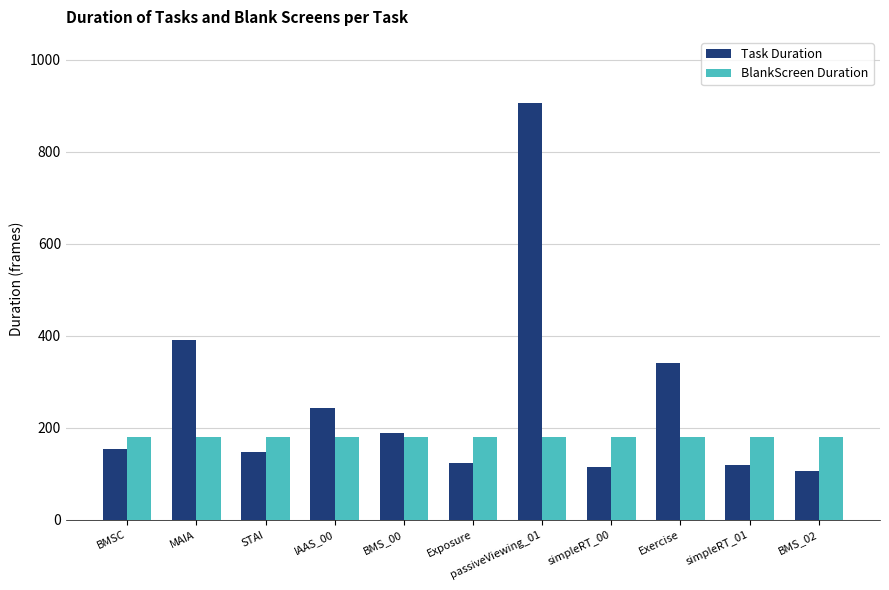

What is the spread (max minus min) of values at MAIA?

211